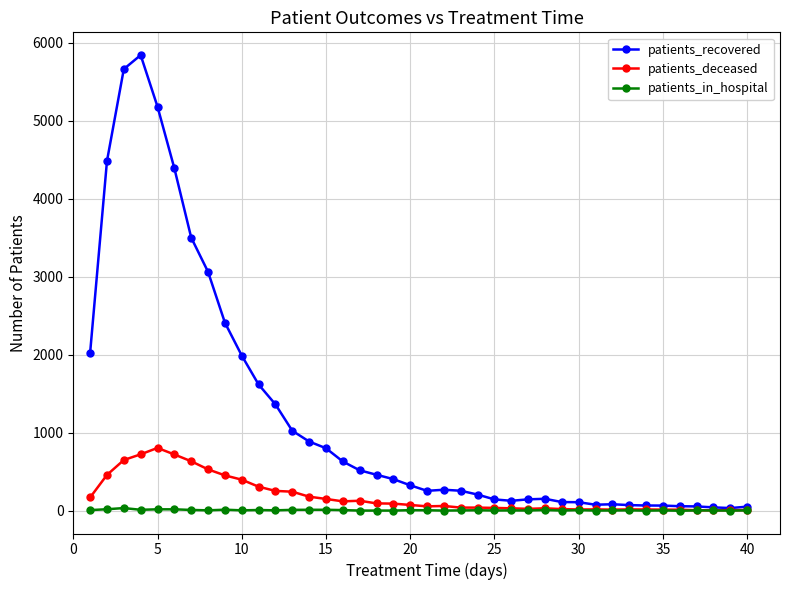

True or false: patients_deceased has more than 2 points higher than both neighbors.

True